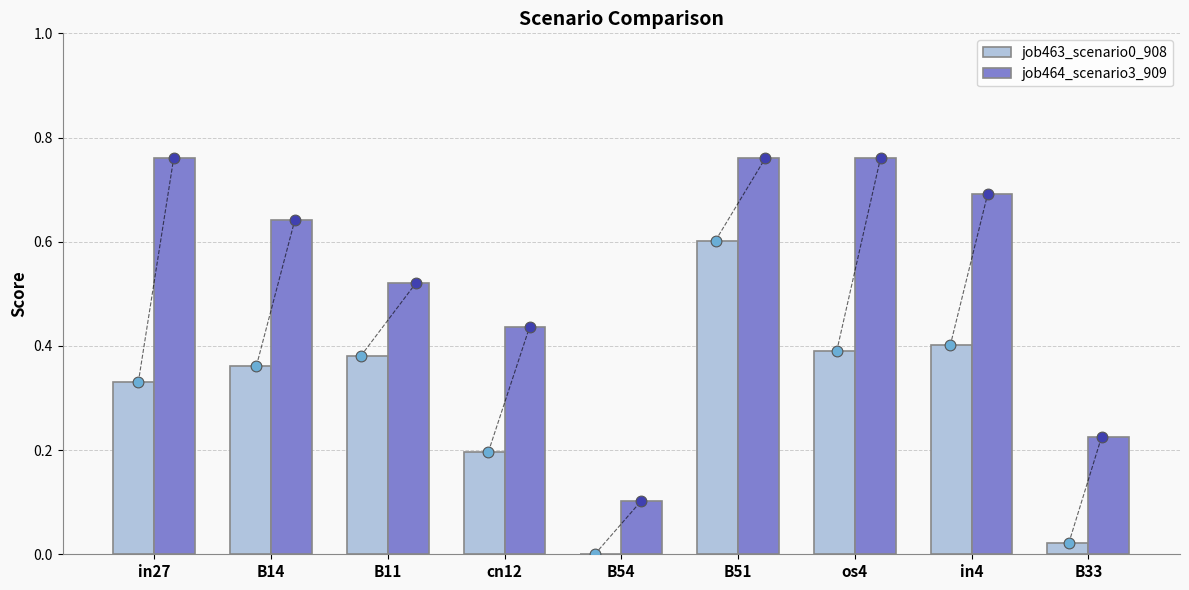

At which category is the sum across all series the highest?

B51